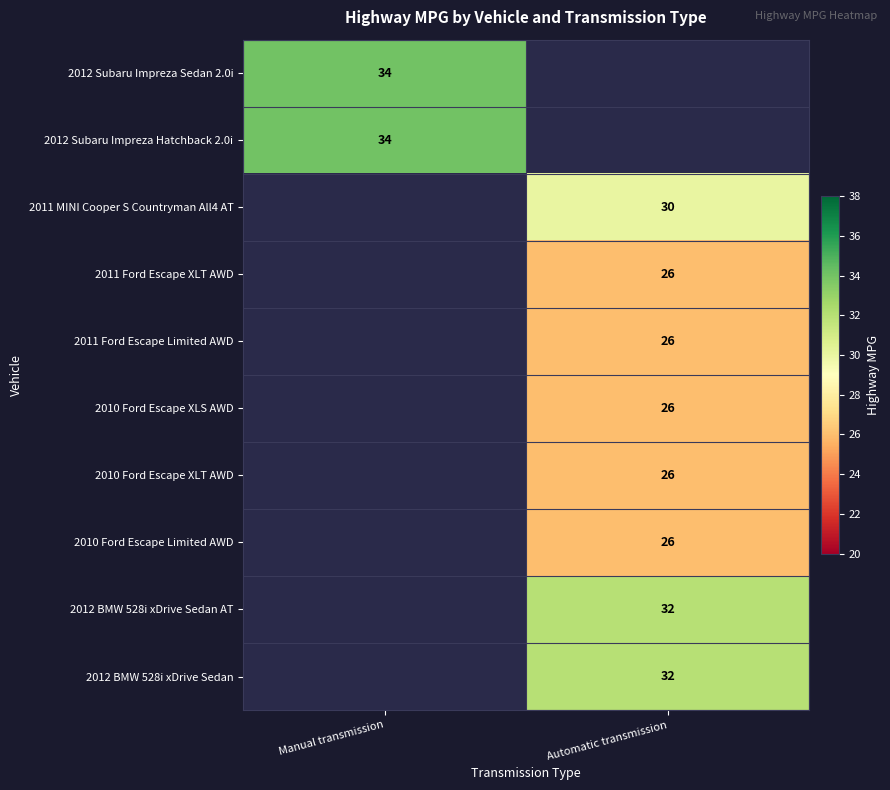

Which has a higher value, Automatic transmission or Manual transmission?

Manual transmission